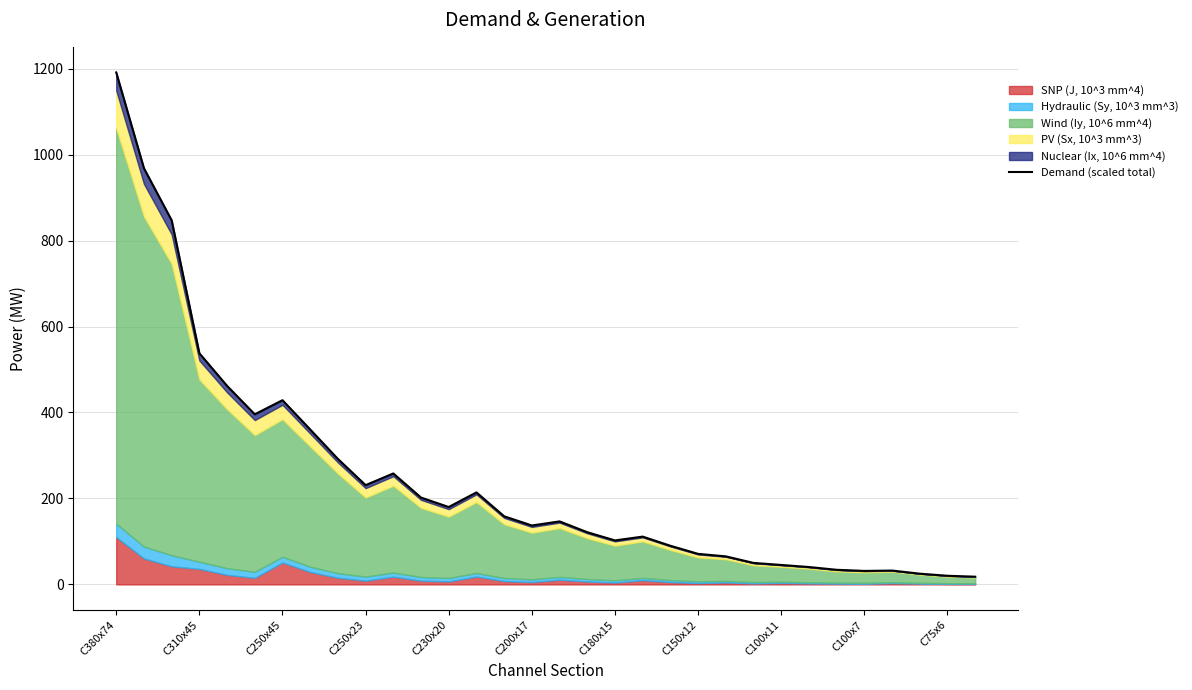

How many values are below 146?

16